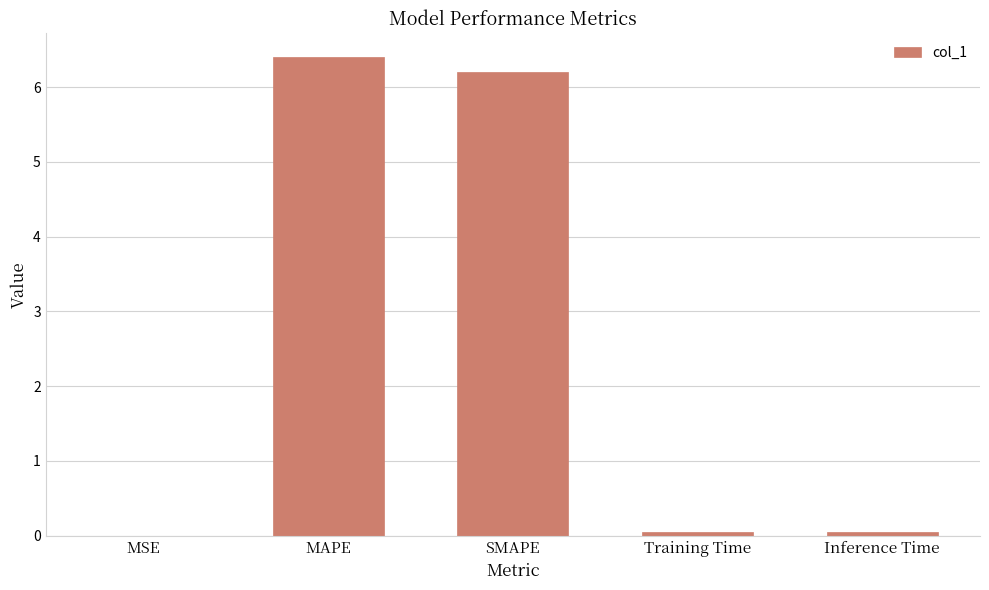

What is the average value?

2.5